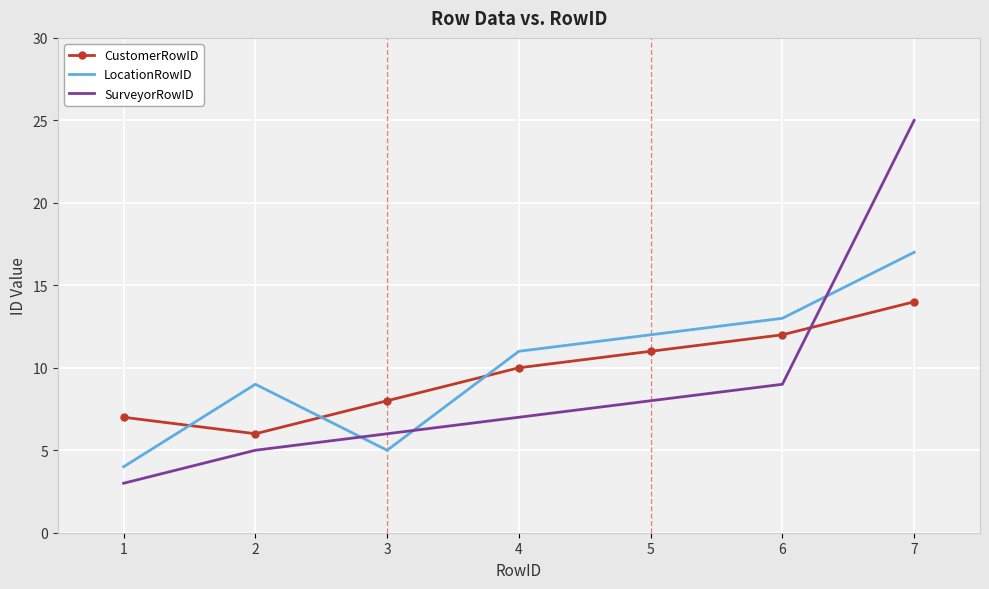

How many distinct data groups are displayed?

3